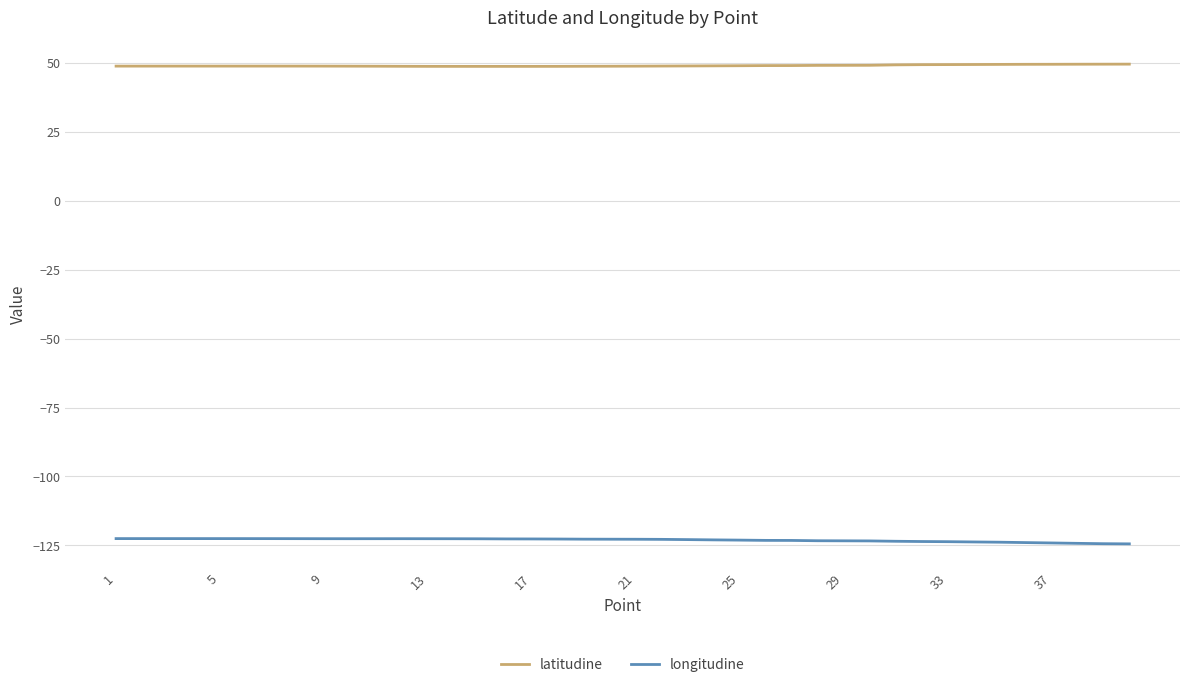

Does the chart have visible grid lines?

Yes